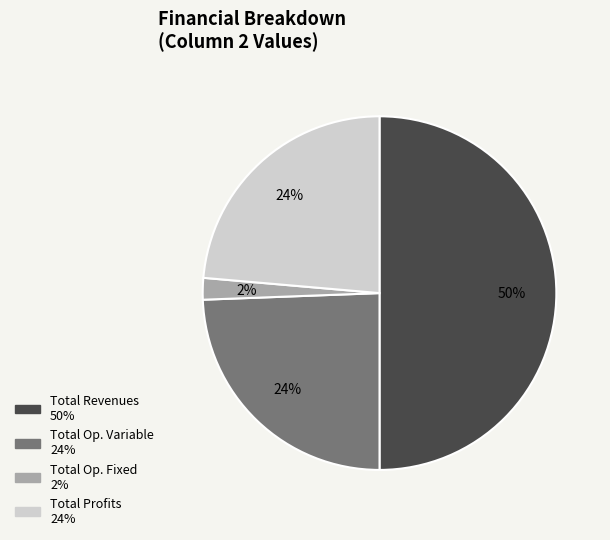

To the nearest percent, what is the average slice percentage?

25%